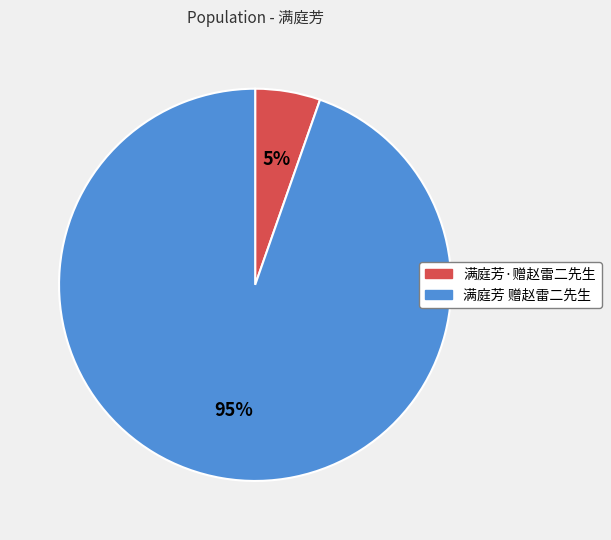

What is the largest slice in the pie chart?

满庭芳 赠赵雷二先生